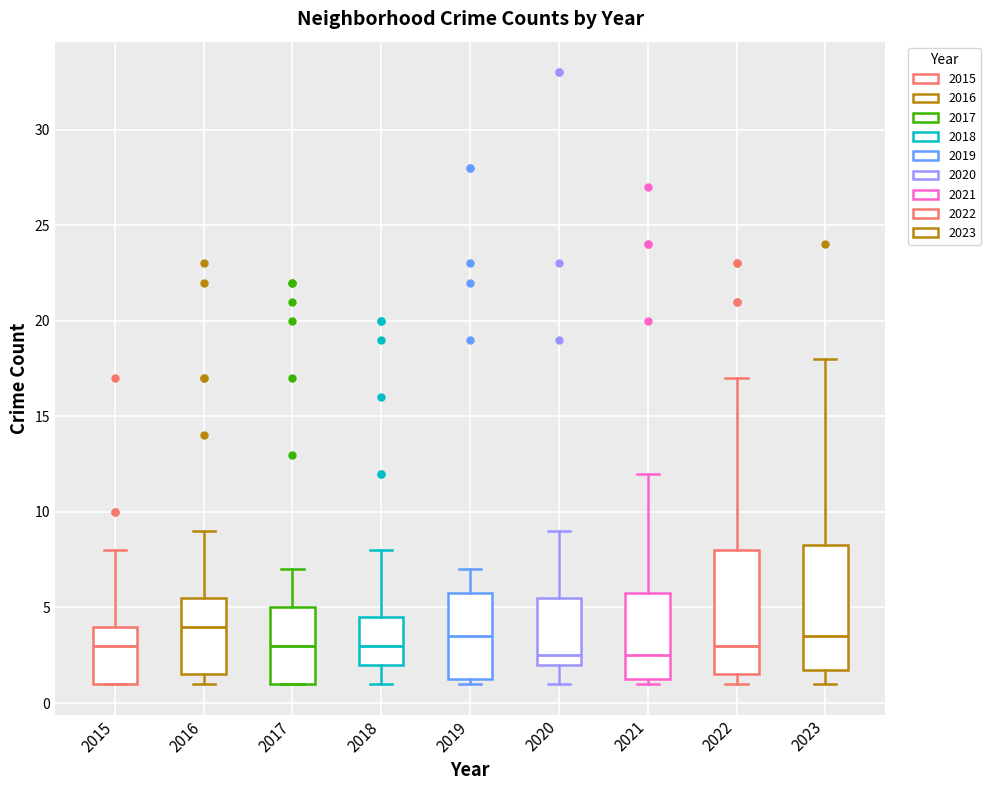

Reading left to right, read every box against the y-axis: the position of its median line, the range the box covers, and the ends of its whiskers. The values are not printed on the chart, so give them approximately, as read against the axis.

2015: median 3.0, box 1.0 to 4.0, whiskers 1.0 to 8.0
2016: median 4.0, box 1.5 to 5.5, whiskers 1.0 to 9.0
2017: median 3.0, box 1.0 to 5.0, whiskers 1.0 to 7.0
2018: median 3.0, box 2.0 to 4.5, whiskers 1.0 to 8.0
2019: median 3.5, box 1.5 to 6.0, whiskers 1.0 to 7.0
2020: median 2.5, box 2.0 to 5.5, whiskers 1.0 to 9.0
2021: median 2.5, box 1.5 to 6.0, whiskers 1.0 to 12.0
2022: median 3.0, box 1.5 to 8.0, whiskers 1.0 to 17.0
2023: median 3.5, box 2.0 to 8.5, whiskers 1.0 to 18.0